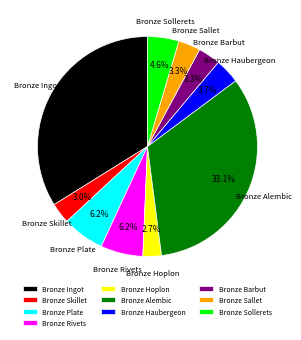

What percentage do Bronze Sollerets and Bronze Hoplon together represent?

7.3%